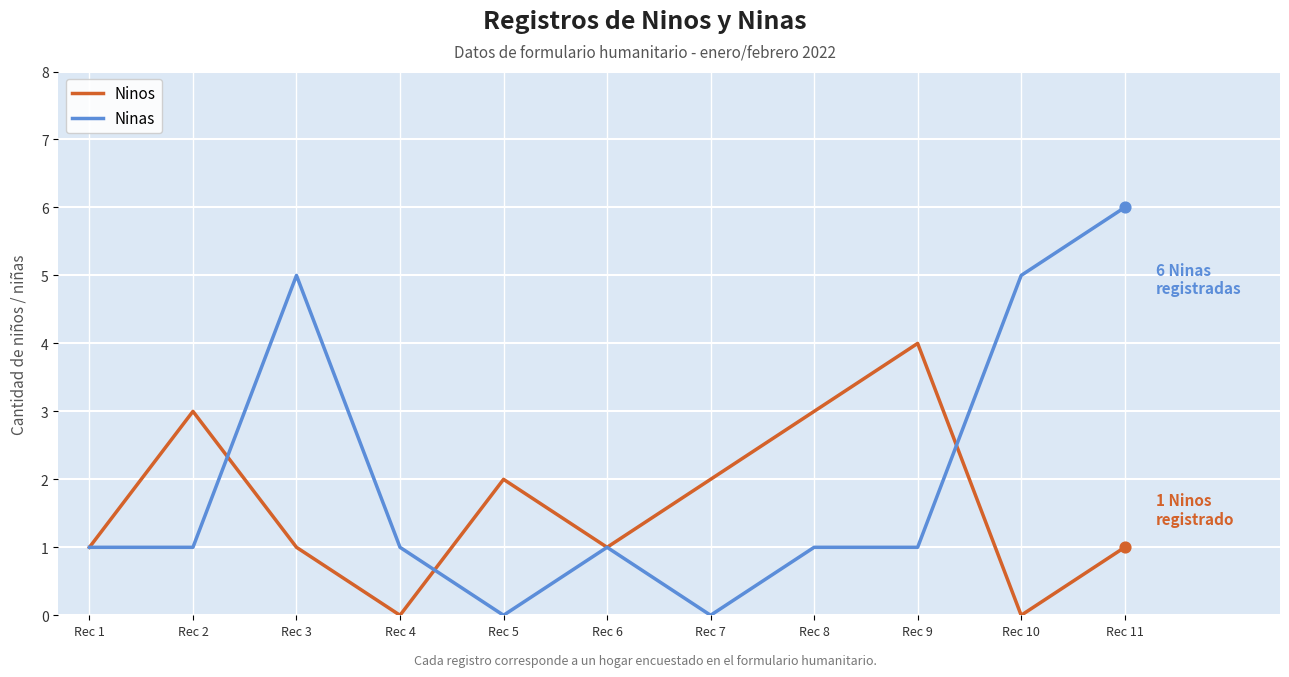

At which category is the sum across all series the highest?

Rec 11